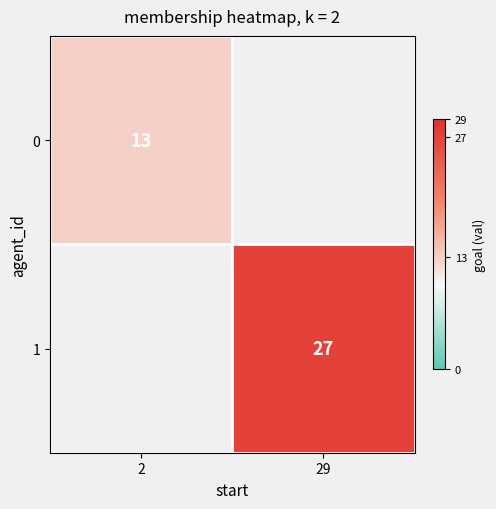

The value of 0 at 2 is 13. True or false?

True